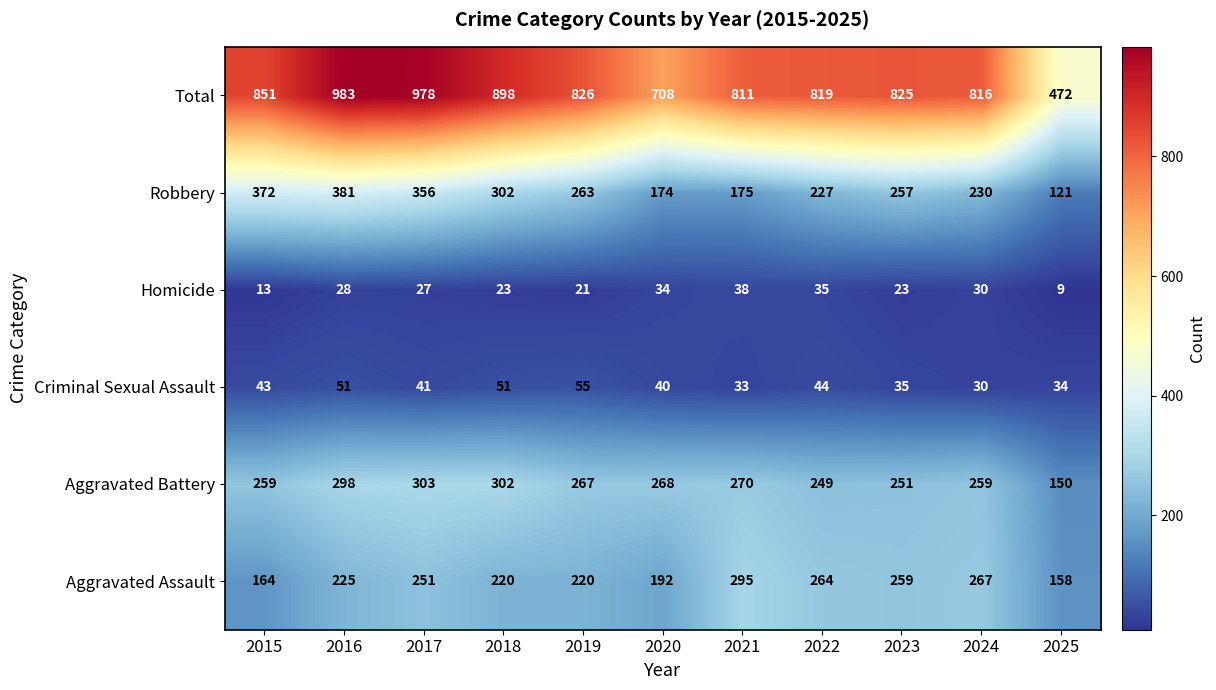

How many distinct data groups are displayed?

6